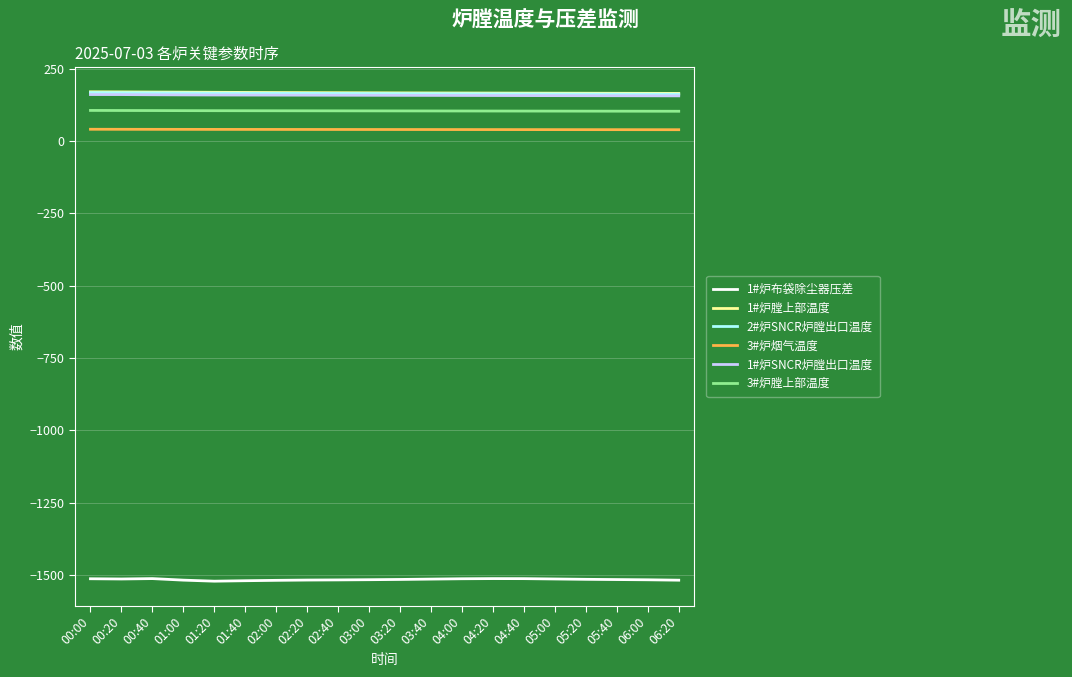

Count the number of data series in this chart.

6